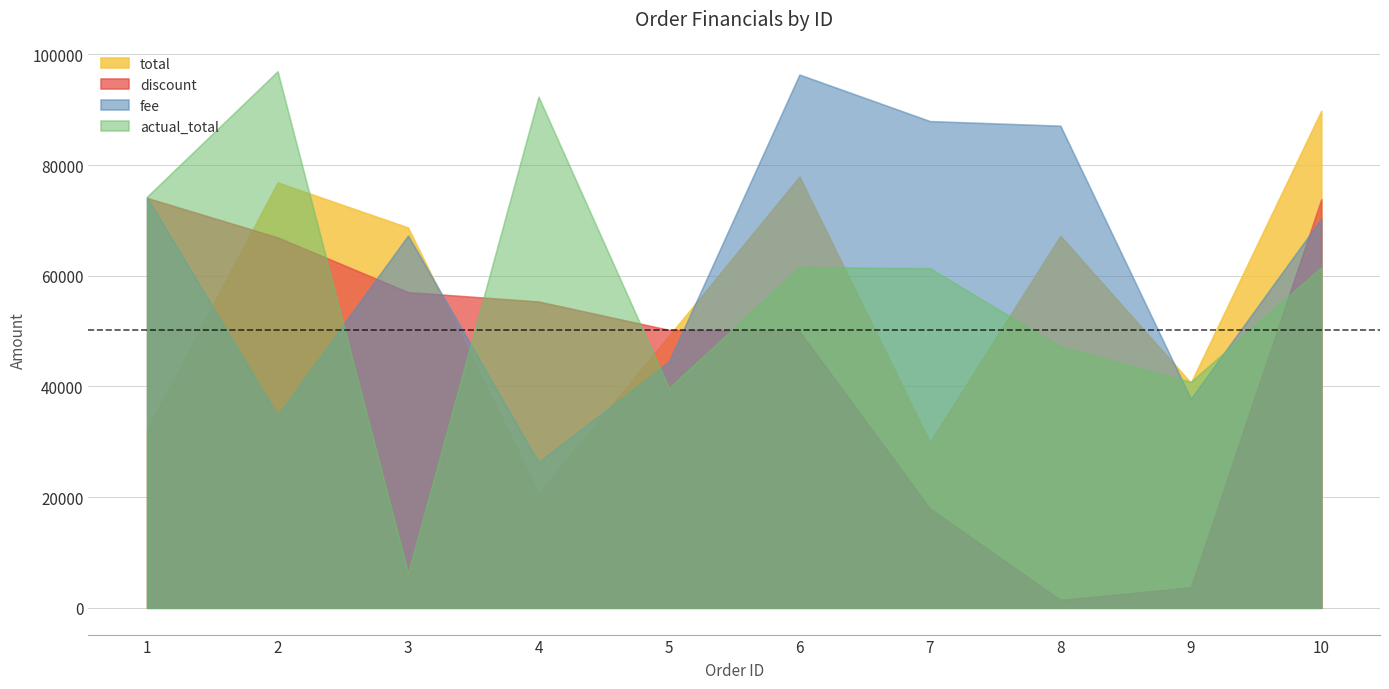

Does the chart have visible grid lines?

Yes